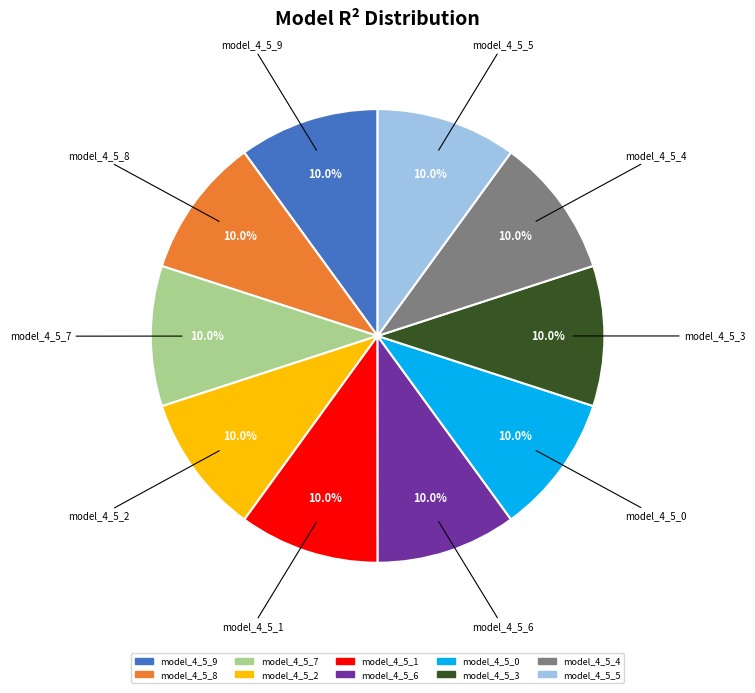

To the nearest percent, what is the combined percentage of model_4_5_7 and model_4_5_1?

20%